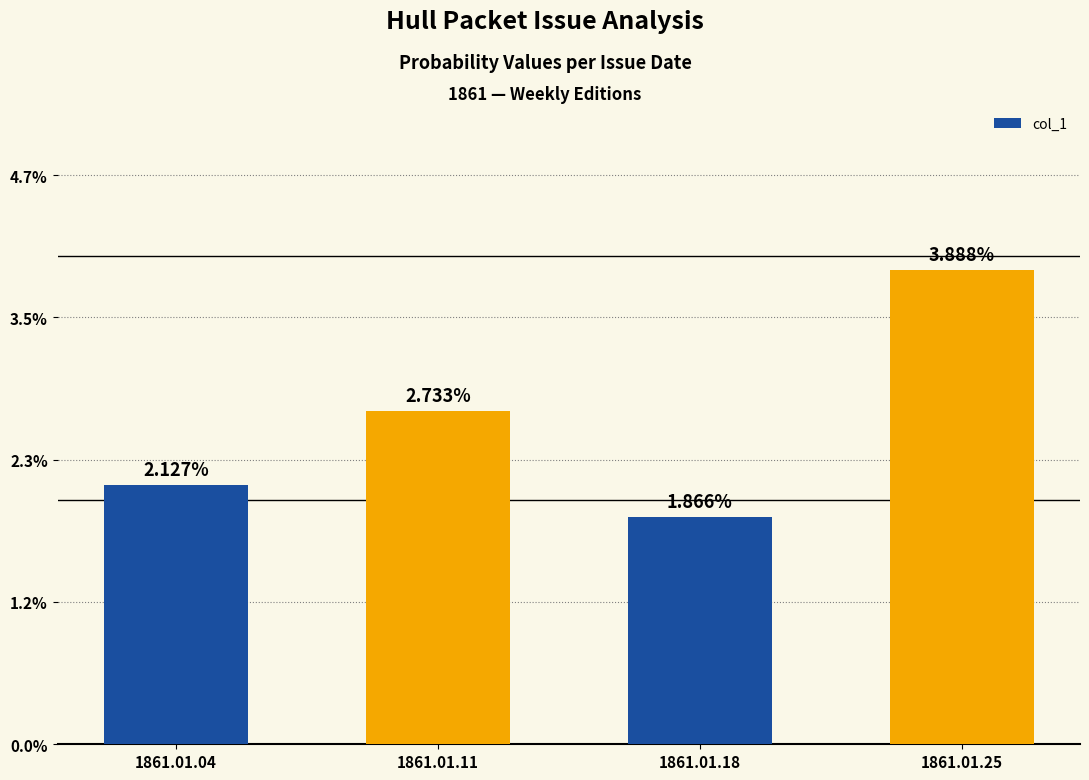

Between 1861.01.04 and 1861.01.25, which is larger?

1861.01.25